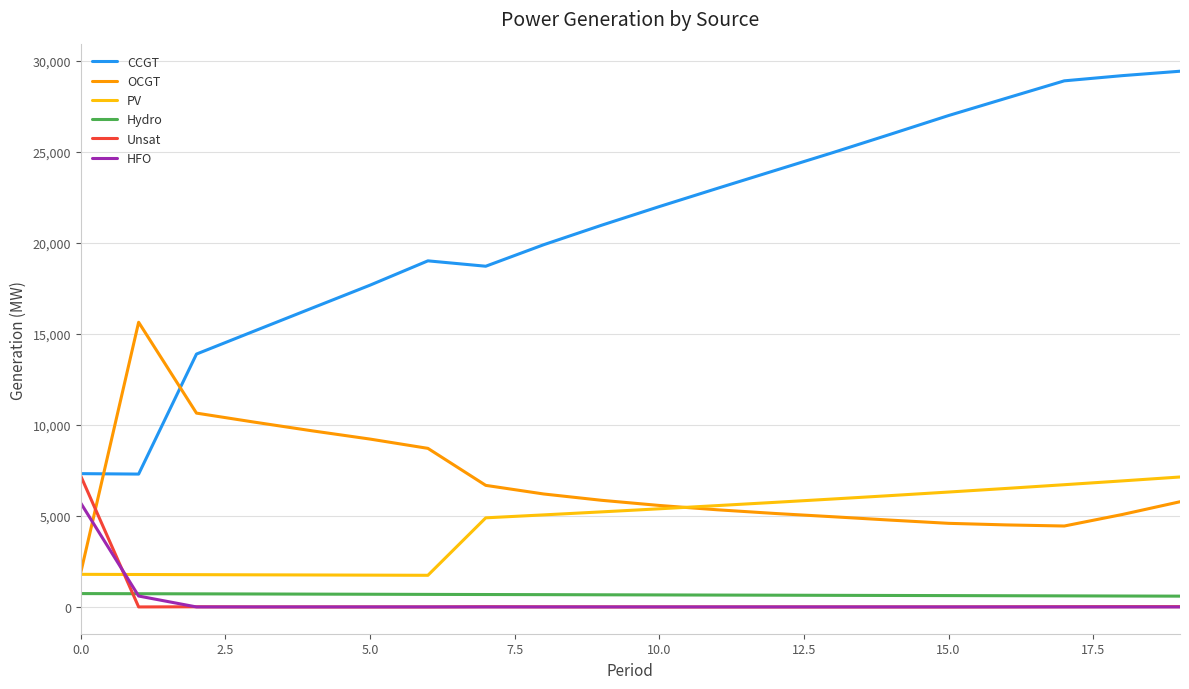

How many lines are shown in the chart?

6